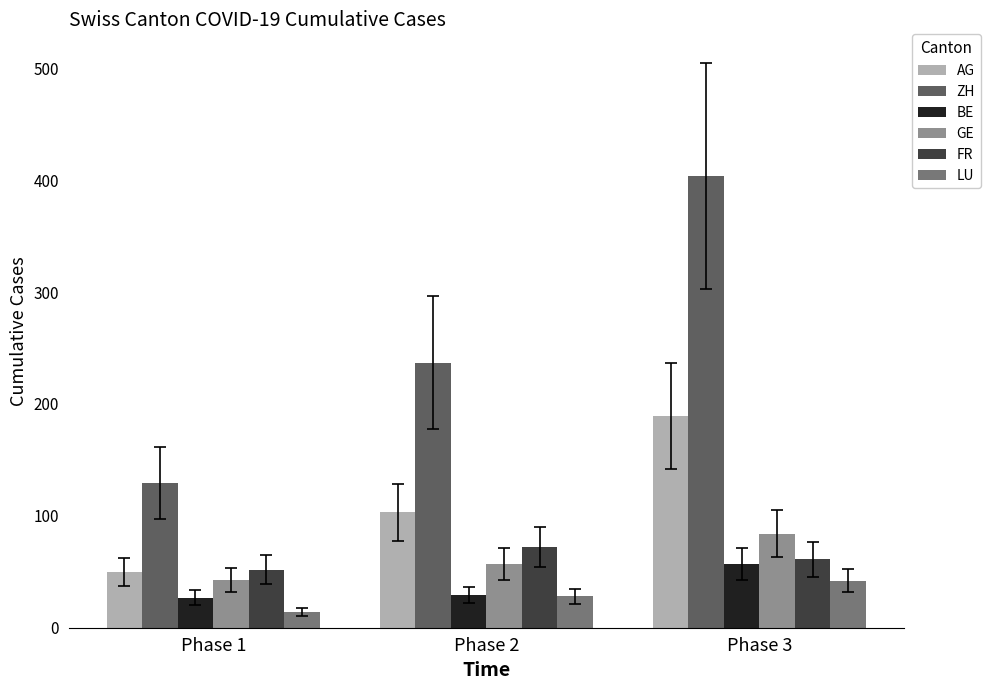

What is the sum of the AG values at Phase 1 and Phase 2?

153